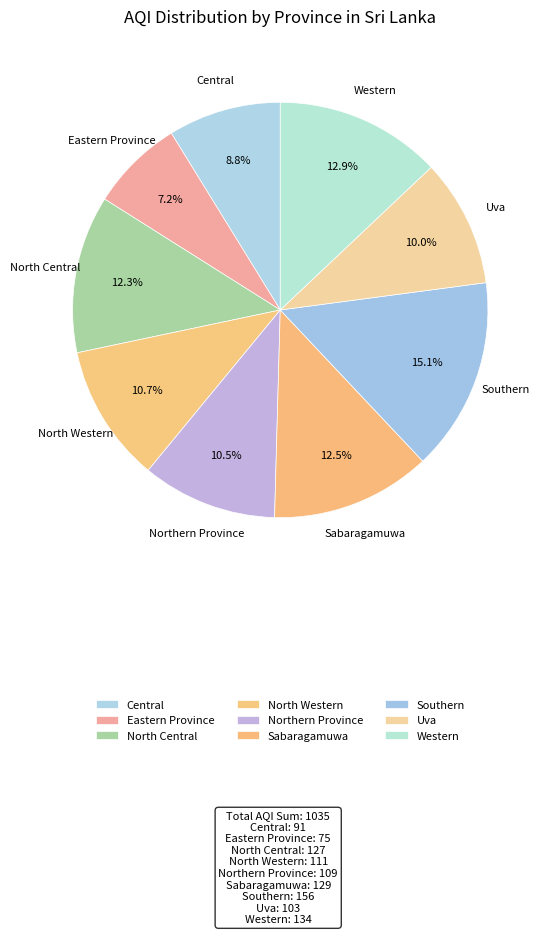

Does any single category account for the majority?

No